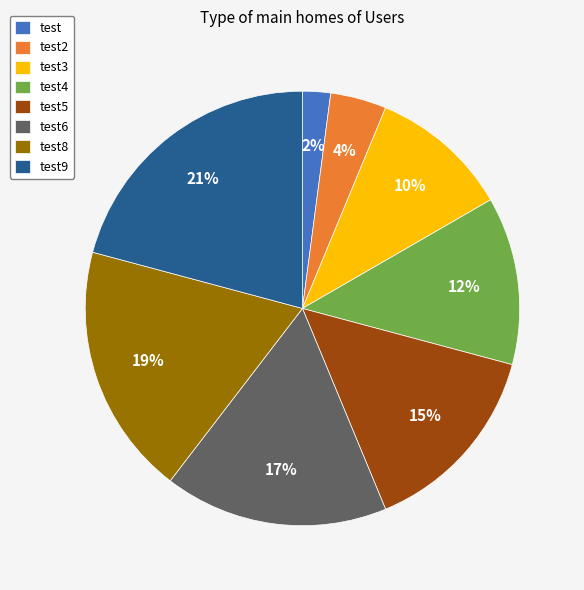

True or false: test5 accounts for 15% of the total.

True